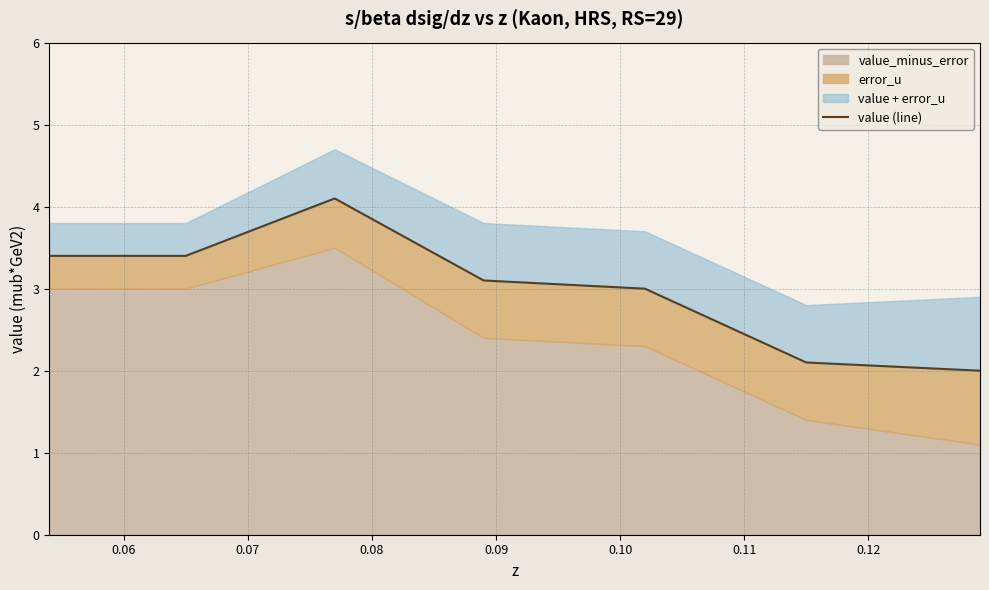

What is the smallest value displayed?

2.0